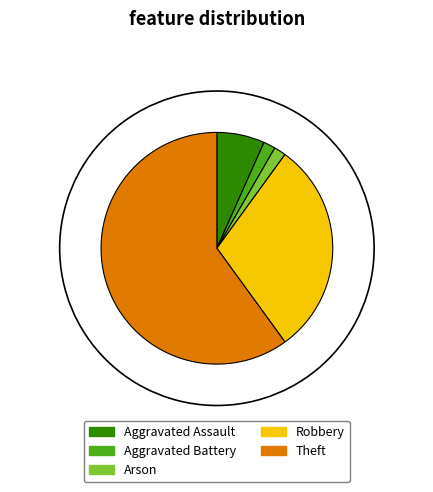

The Theft slice represents 60% of the pie. True or false?

True